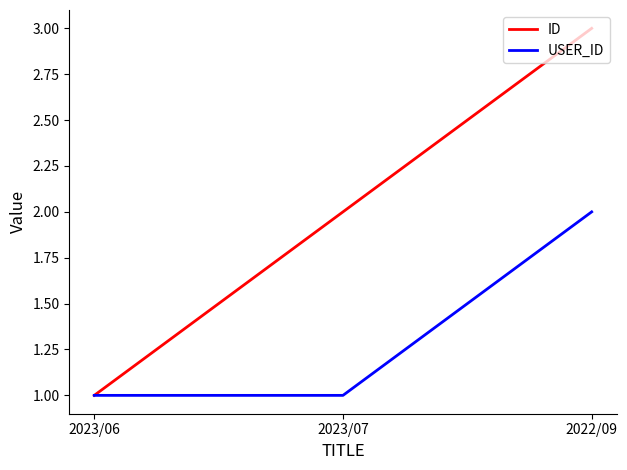

Which category has the highest value in the USER_ID series?

2022/09